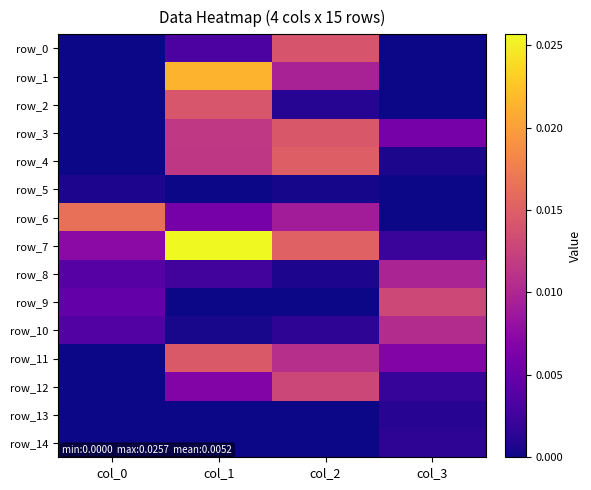

Count the row_1 values in the range 0 to 1.

4